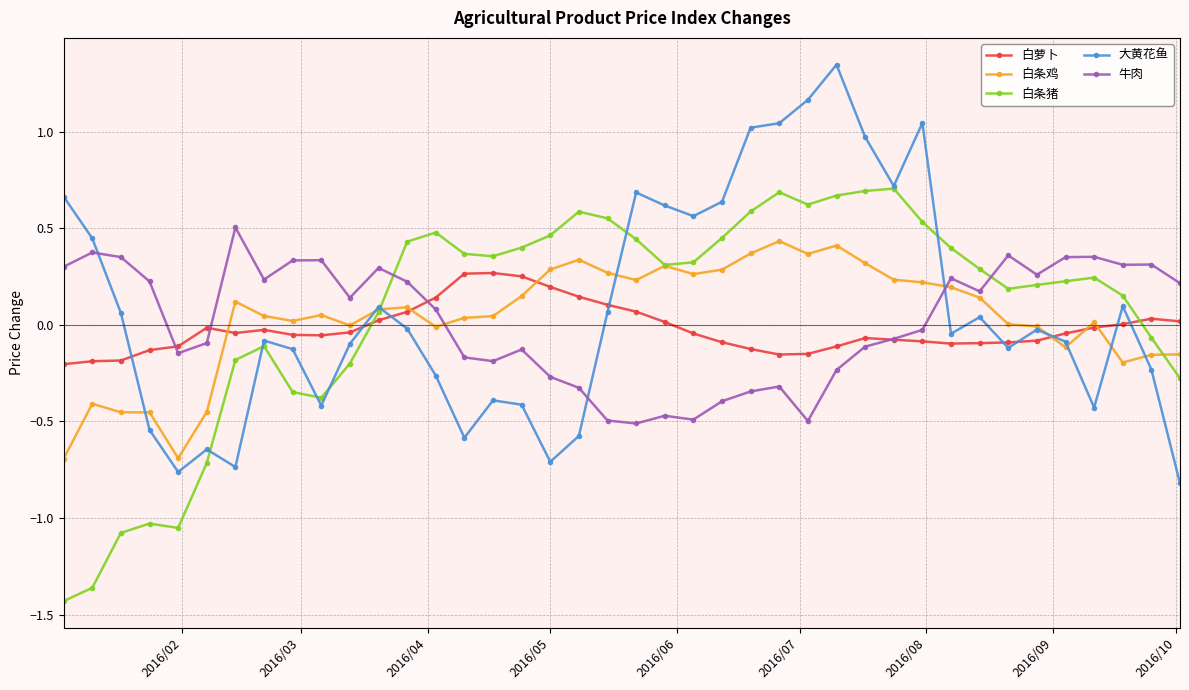

How many intersections are there between 大黄花鱼 and 牛肉?

3